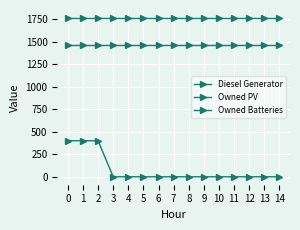

Count the number of data series in this chart.

3